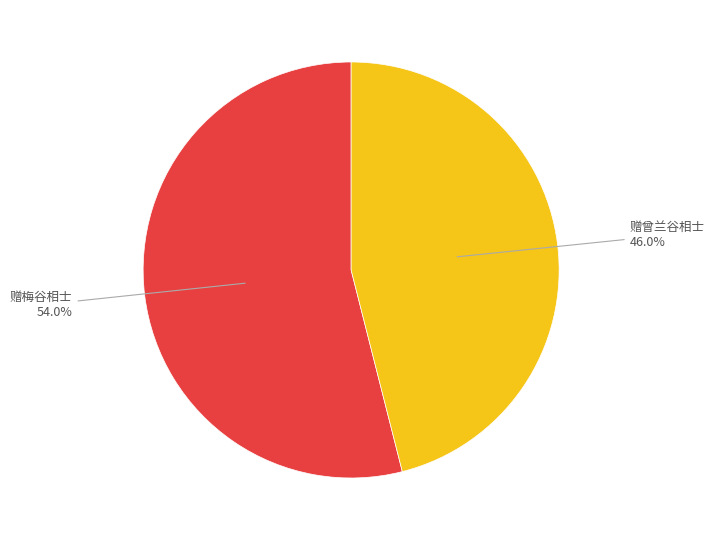

Does any single category account for the majority?

Yes